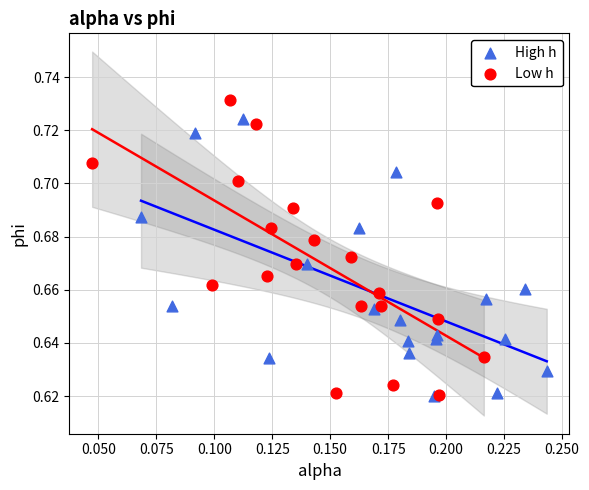

Which series reaches the maximum Y coordinate?

Low h